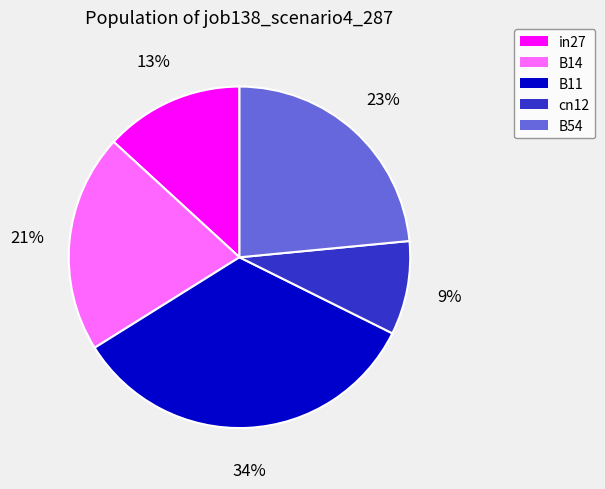

Is the sum of in27 and B14 greater than half?

No